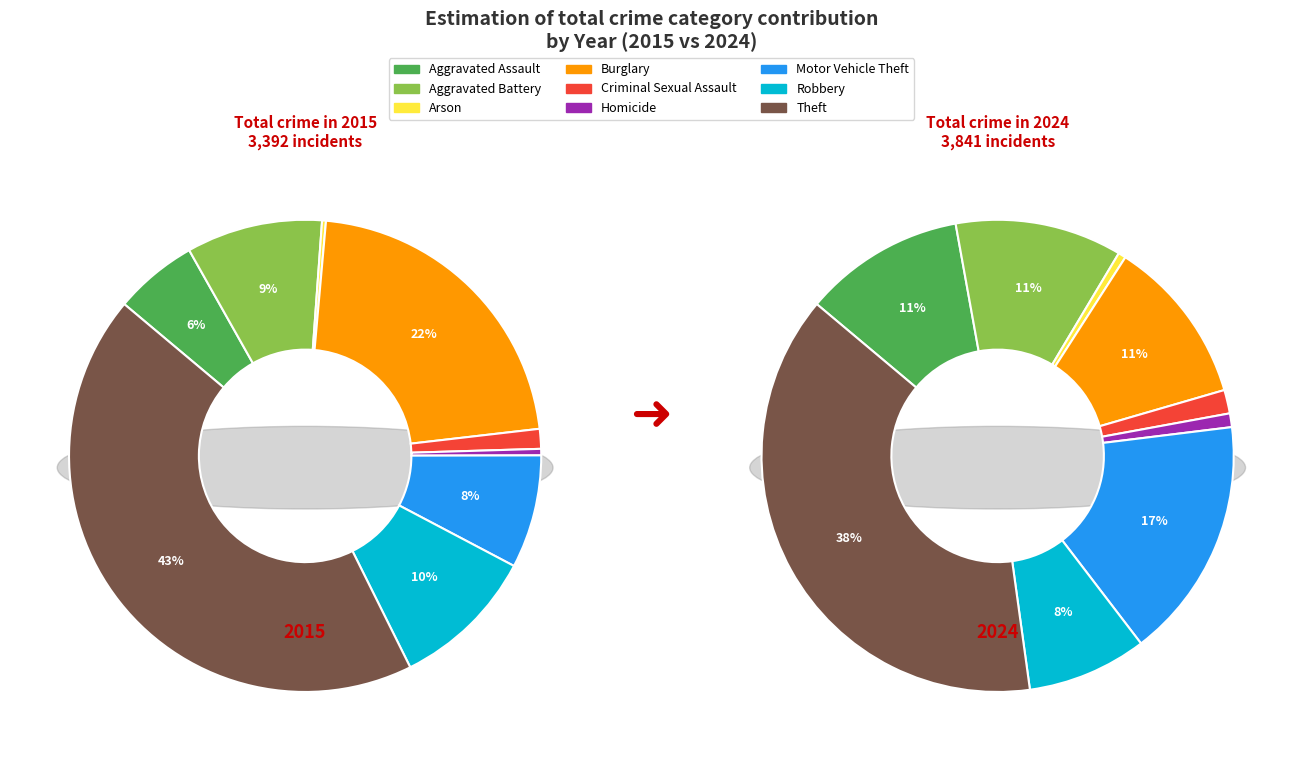

What is the smallest slice in the pie chart?

Arson